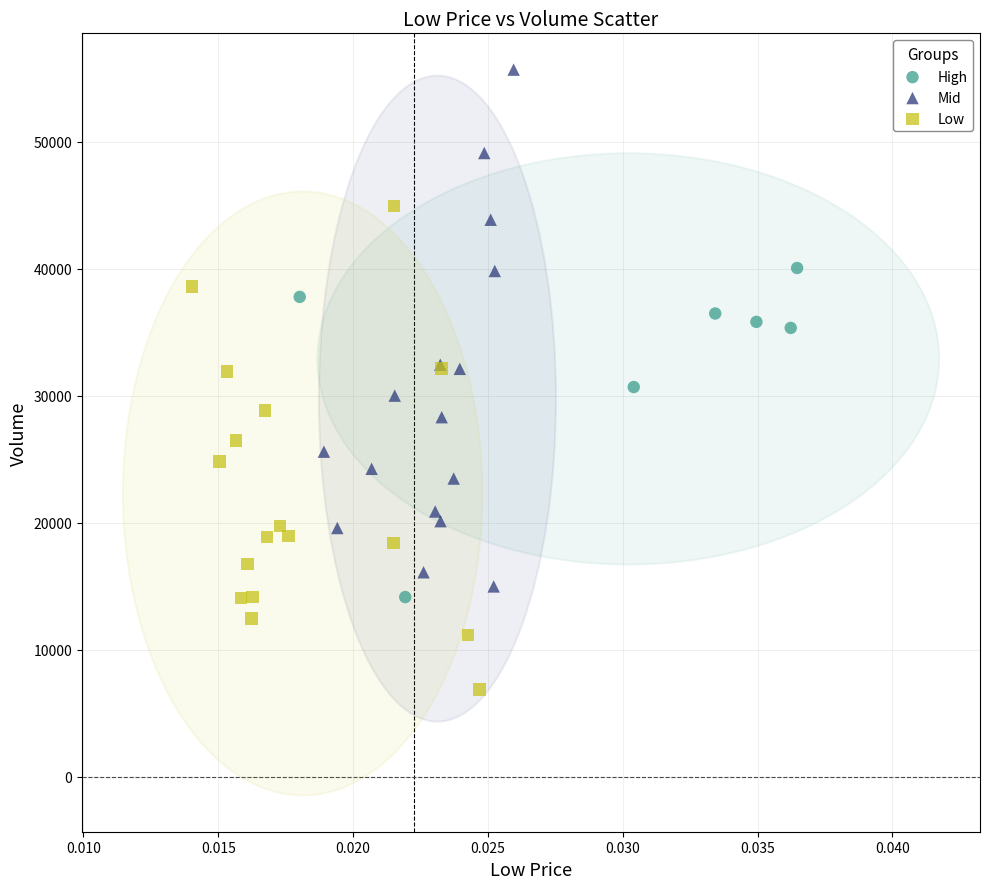

Which series contains the highest Y value?

Mid